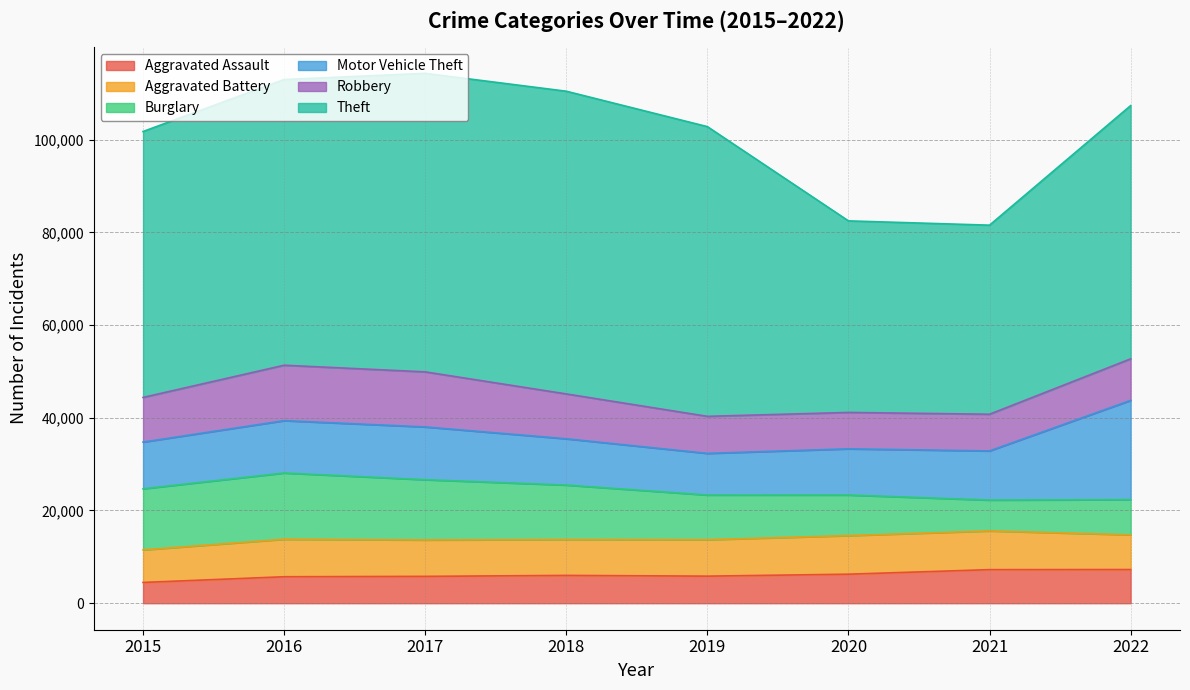

Rank the series by their maximum value, from highest to lowest.

Theft, Motor Vehicle Theft, Burglary, Robbery, Aggravated Battery, Aggravated Assault